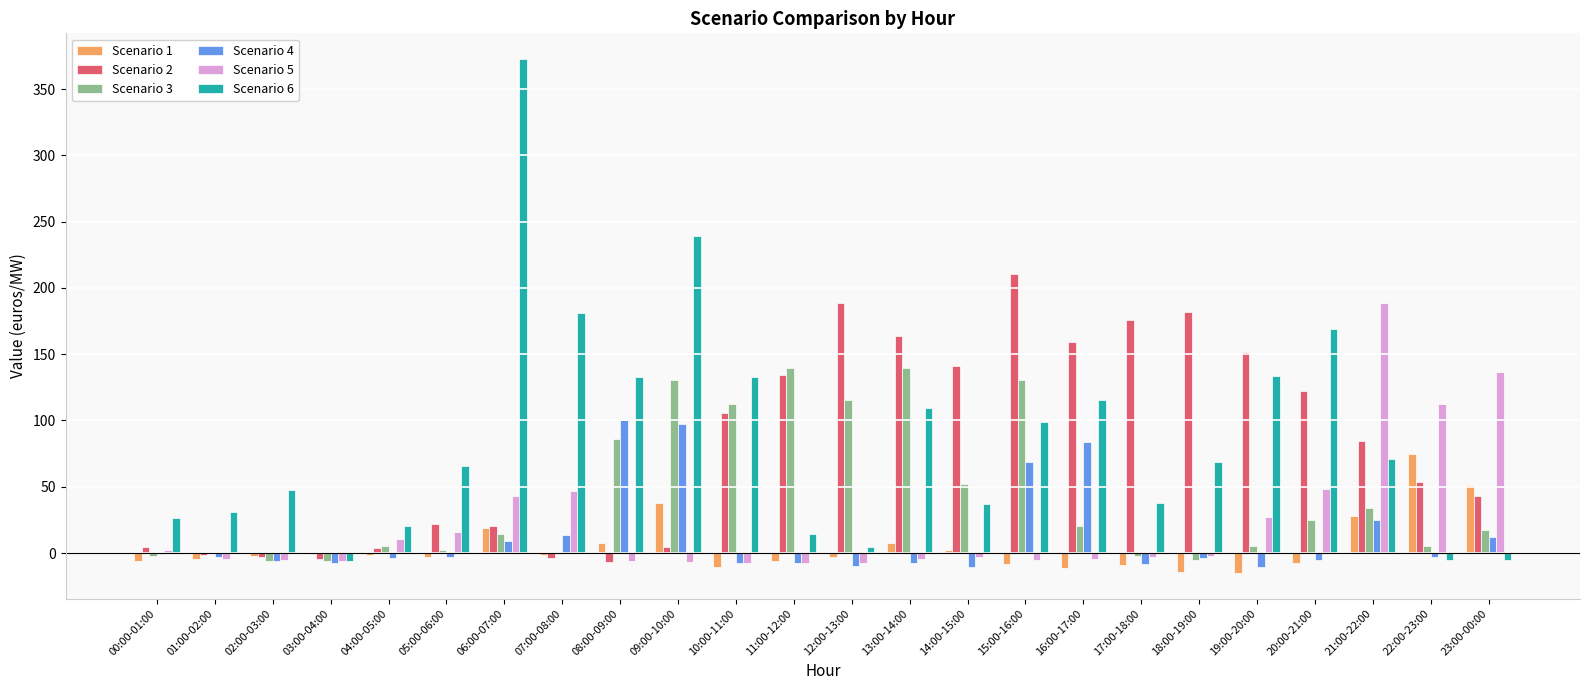

What is the sum of all Scenario 4 values?

312.6